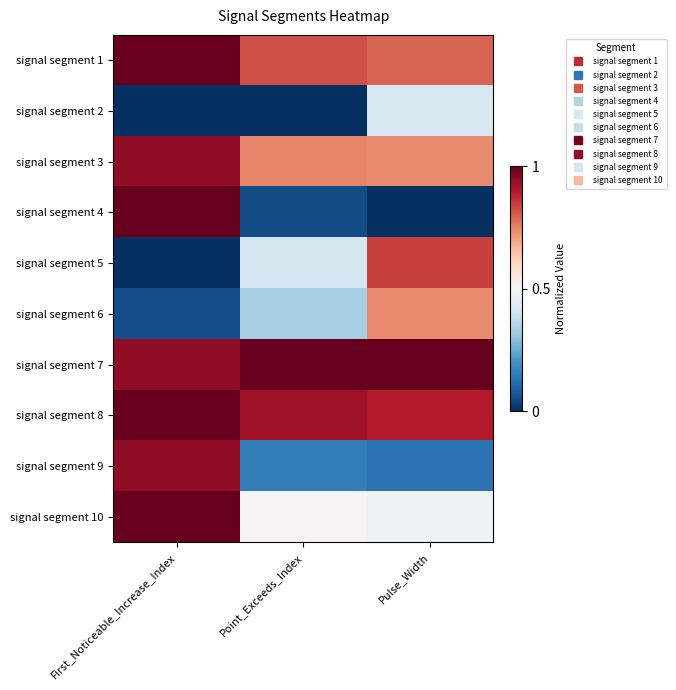

What is the spread (max minus min) of values at Point_Exceeds_Index?

1.0